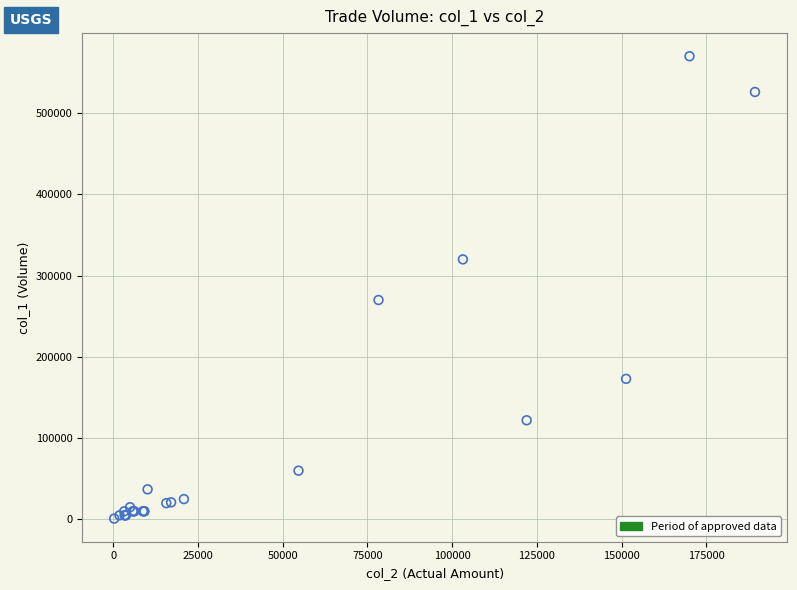

What Y value in the scatter plot is closest to 285500?

270000